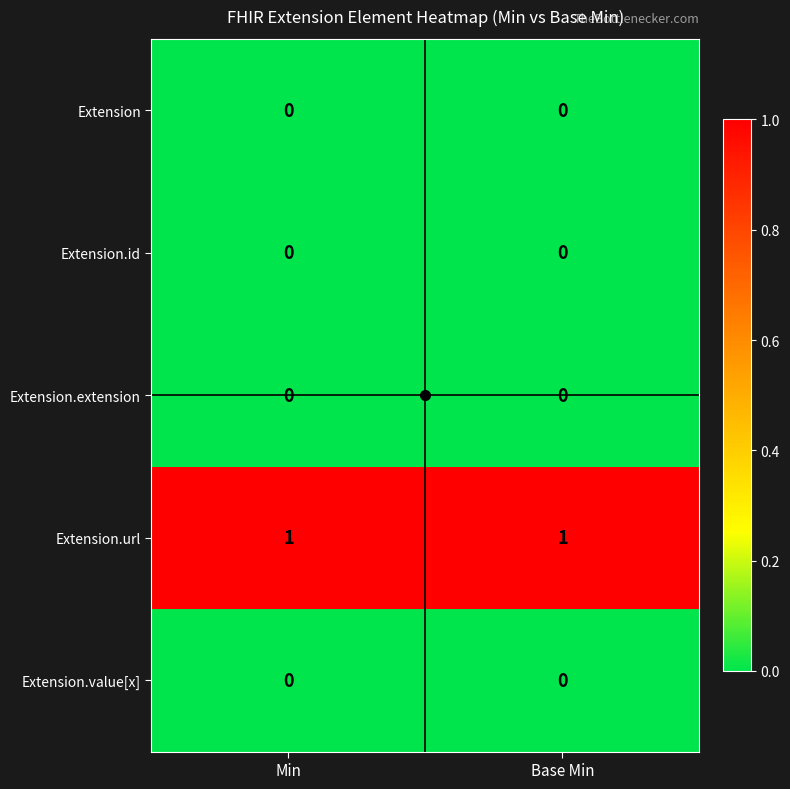

Is it true that Extension.extension equals 0 at Min?

True